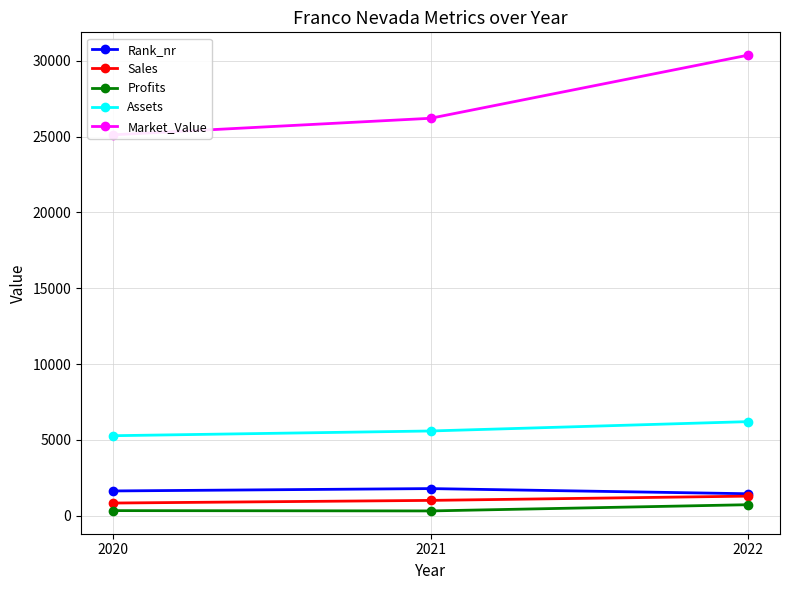

Which label corresponds to the largest value in the chart?

2022